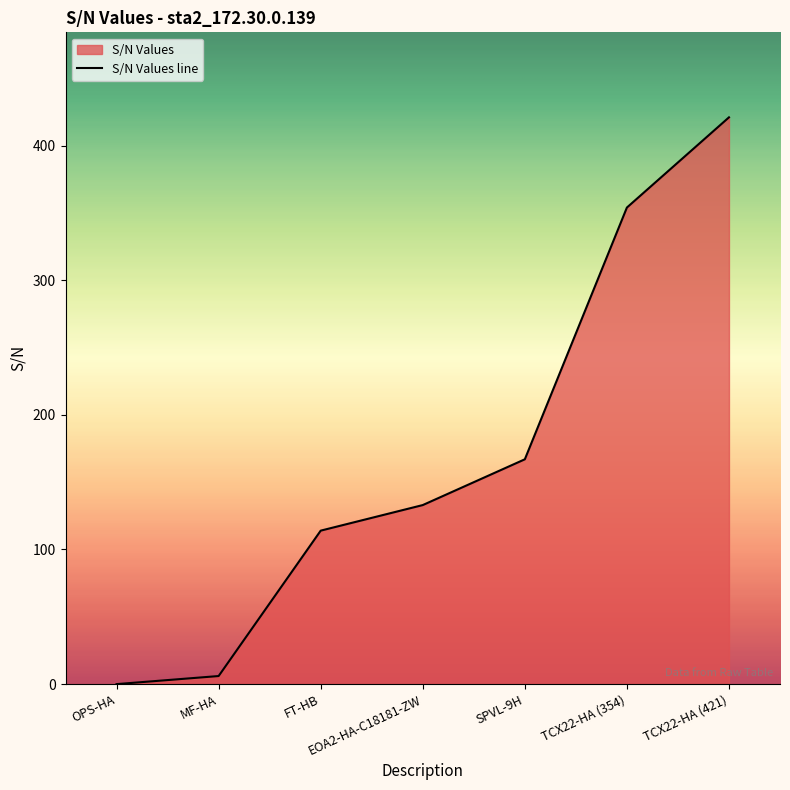

Reading left to right, list all the values displayed in this chart.

OPS-HA=0	MF-HA=6	FT-HB=114	EOA2-HA-C18181-ZW=133	SPVL-9H=167	TCX22-HA (354)=354	TCX22-HA (421)=421